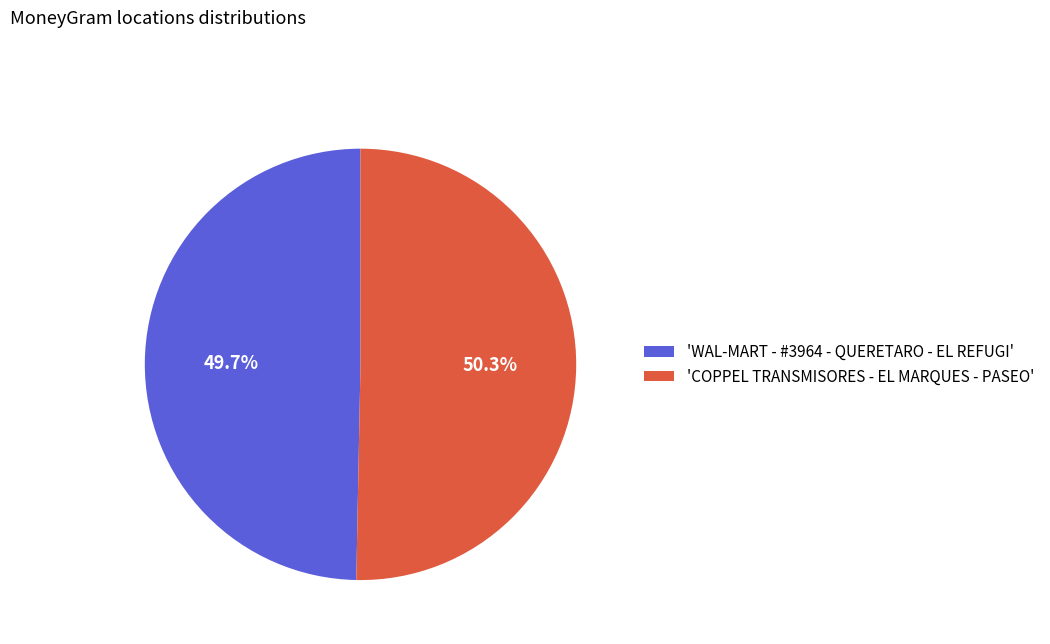

To the nearest percent, what is the average slice percentage?

50%